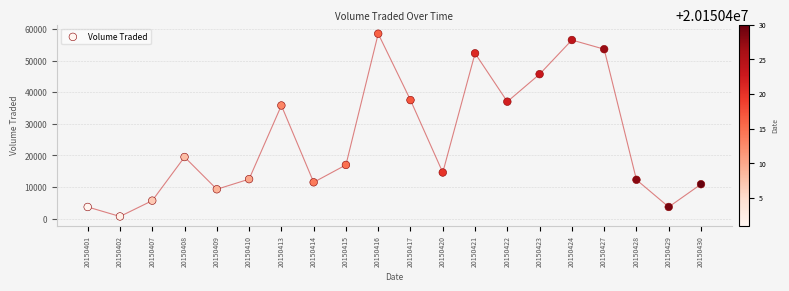

What is the range of Y values (max minus min)?

57800